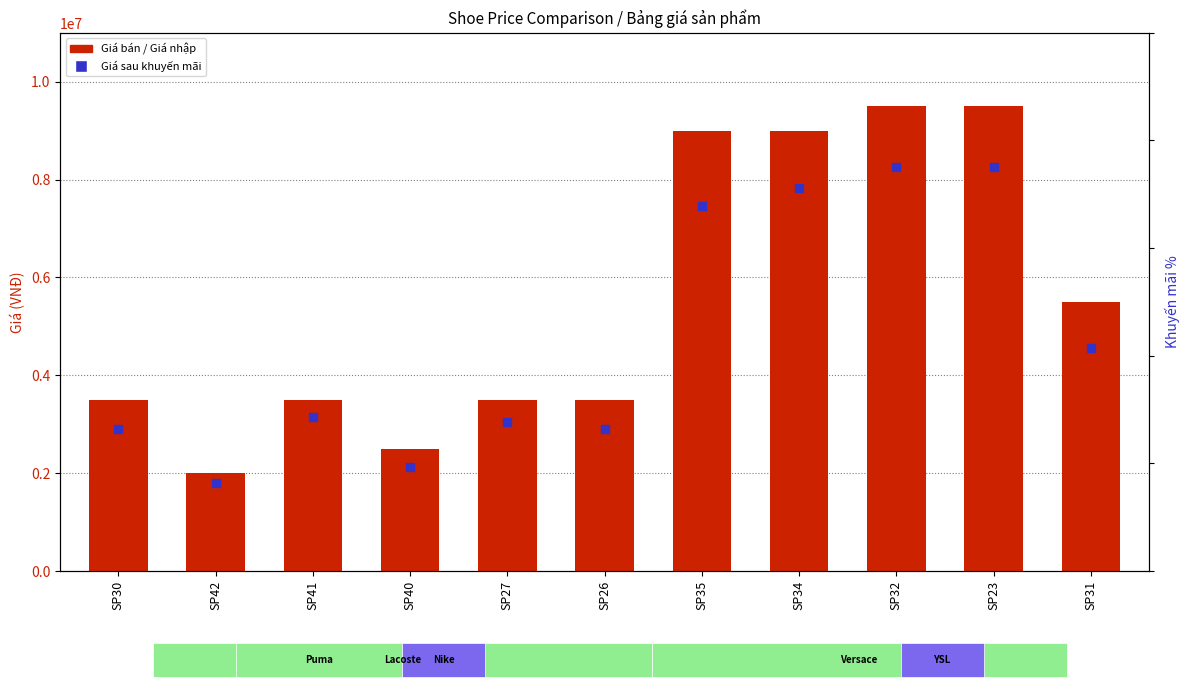

Which series reaches the maximum Y coordinate?

Giá bán